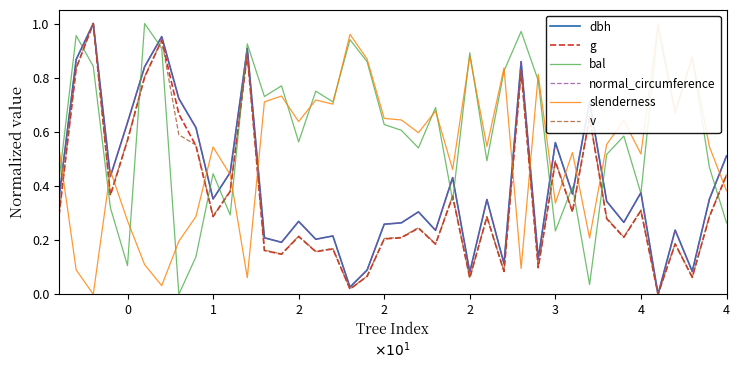

What are all the series names shown in the legend?

dbh, g, bal, normal_circumference, slenderness, v